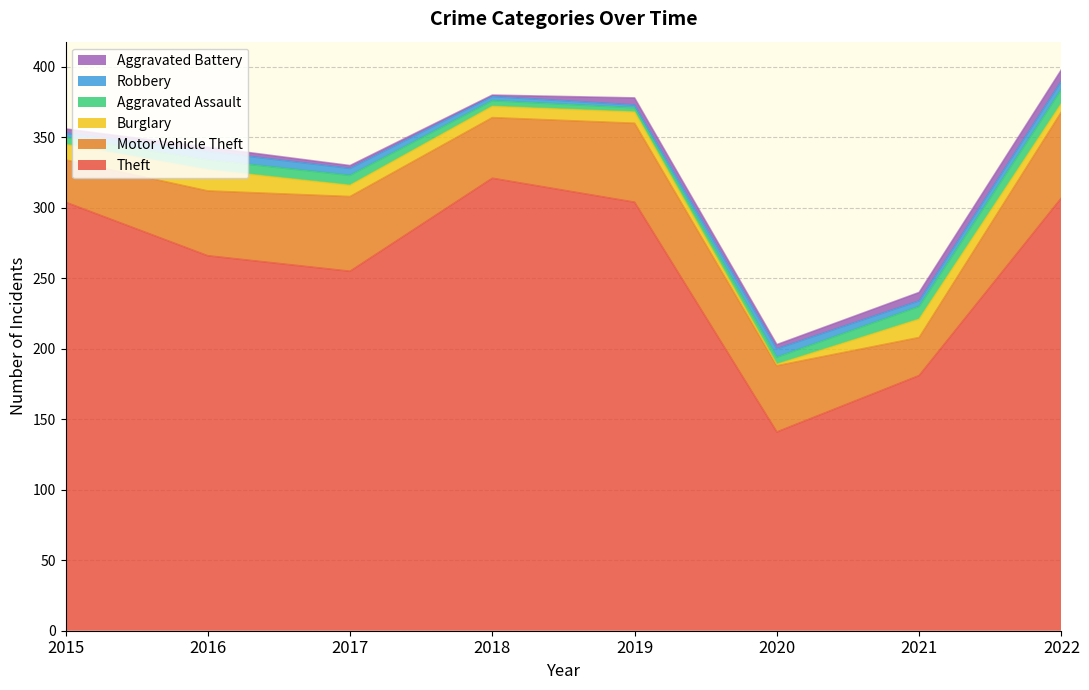

Between 2016 and 2019, which series saw the biggest shift?

Theft